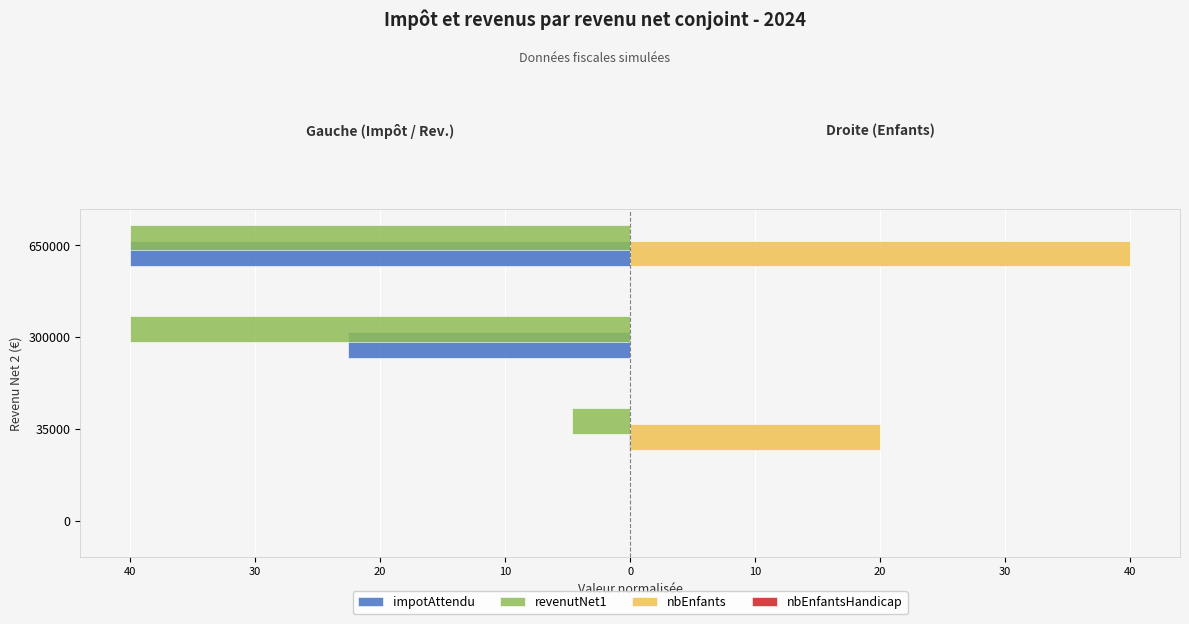

Reading left to right, extract all data points from this chart.

impotAttendu: 0.0	-0.1	-22.6	-40.0
revenutNet1: 0.0	-4.7	-40.0	-40.0
nbEnfants: 0.0	20.0	0.0	40.0
nbEnfantsHandicap: 0.3	0.3	0.3	0.3